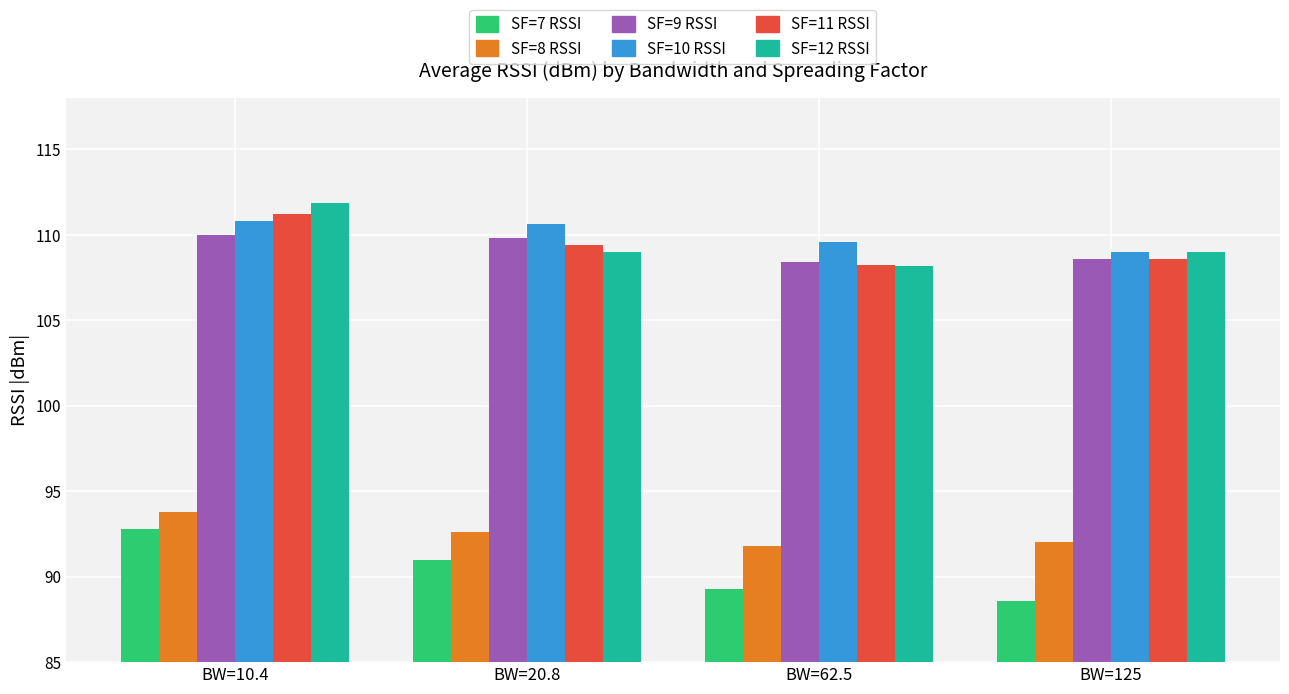

What position from the left is BW=10.4?

1